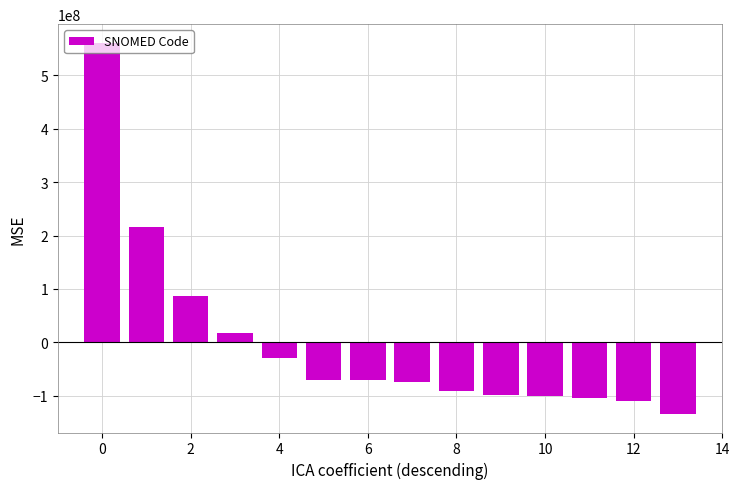

What is the maximum value shown in the chart?

561341071